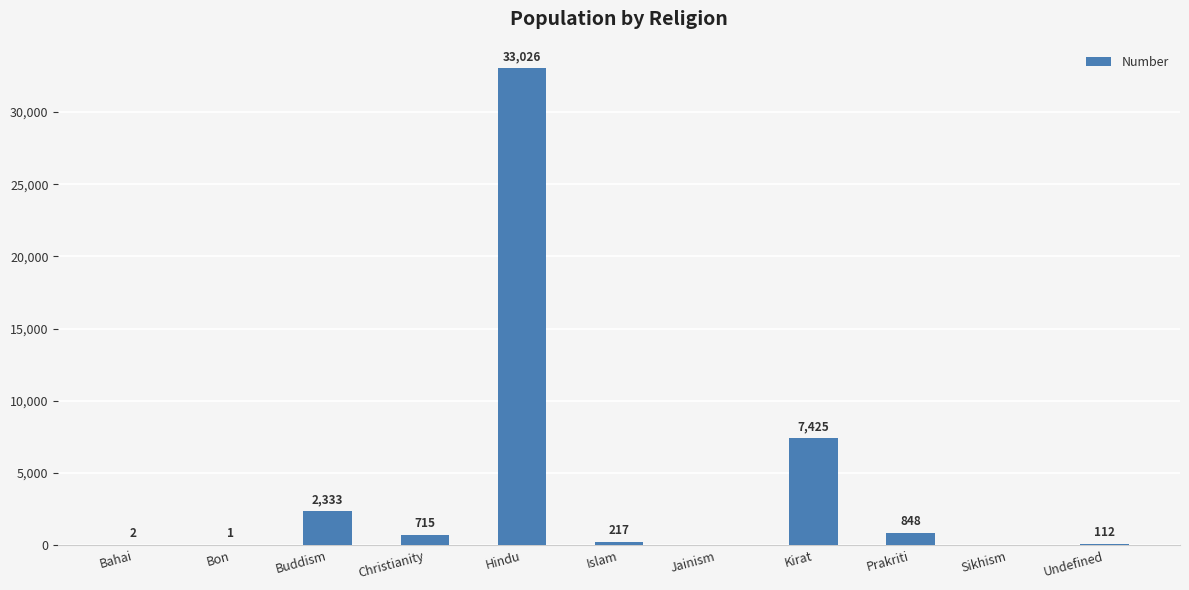

Reading left to right, extract all data points from this chart.

Bahai=2	Bon=1	Buddism=2333	Christianity=715	Hindu=33026	Islam=217	Jainism=0	Kirat=7425	Prakriti=848	Sikhism=0	Undefined=112